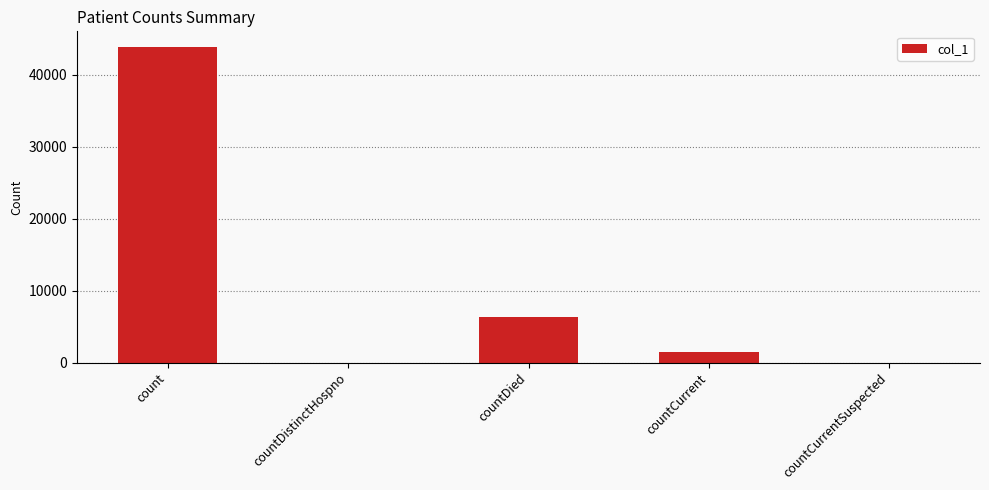

Reading left to right, transcribe all the data shown in this chart.

count=43855	countDistinctHospno=0	countDied=6391	countCurrent=1454	countCurrentSuspected=0